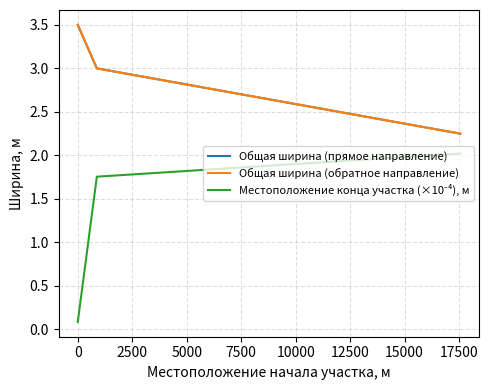

What is the value of the Общая ширина (прямое направление) point at the 3rd from the left?

2.2